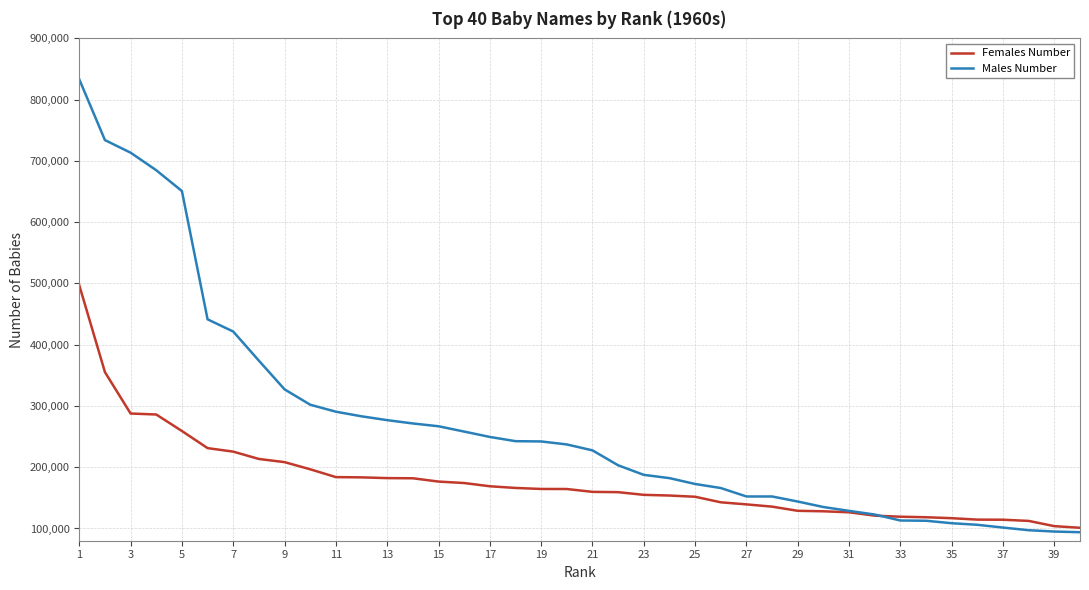

True or false: Males Number and Females Number intersect in this chart.

True